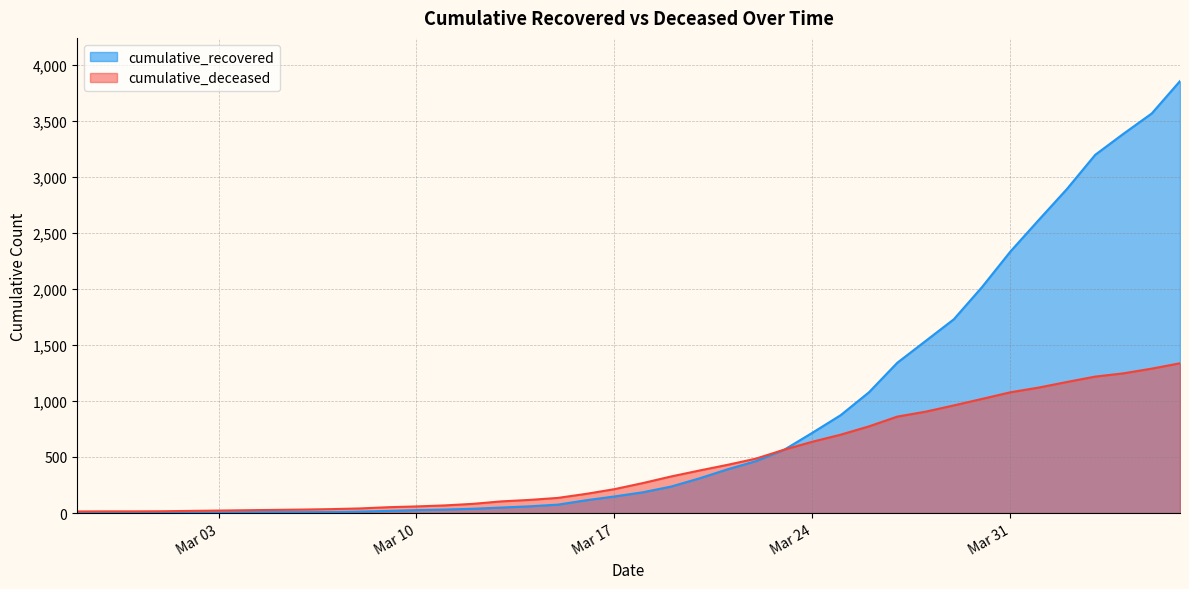

What is the label of the 14th point from the left?

2020-03-11